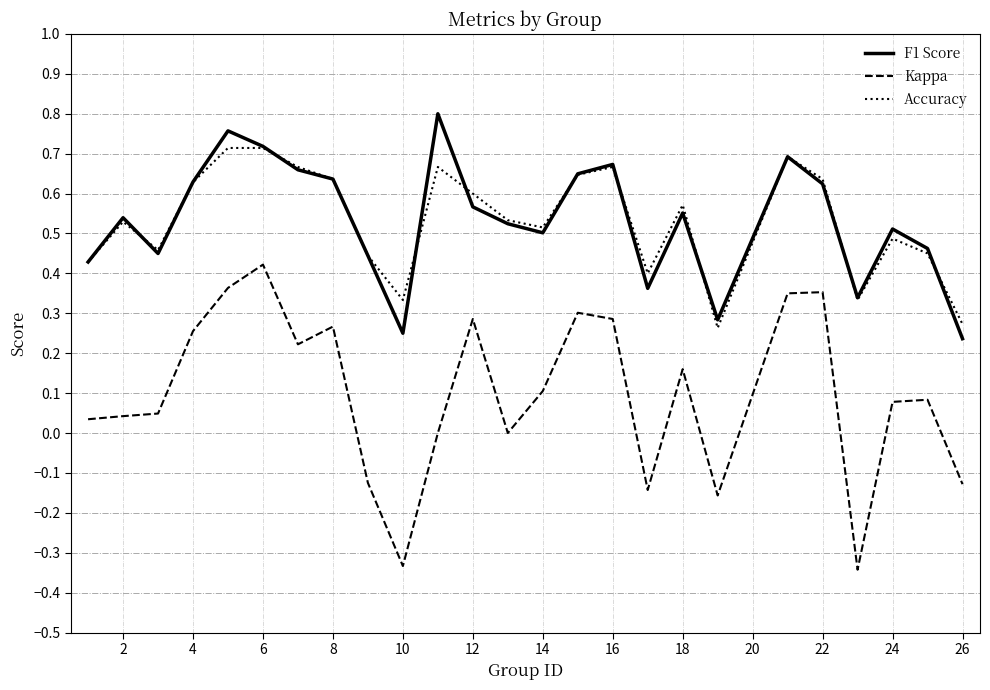

Rank the series by their maximum value, from lowest to highest.

Kappa, Accuracy, F1 Score